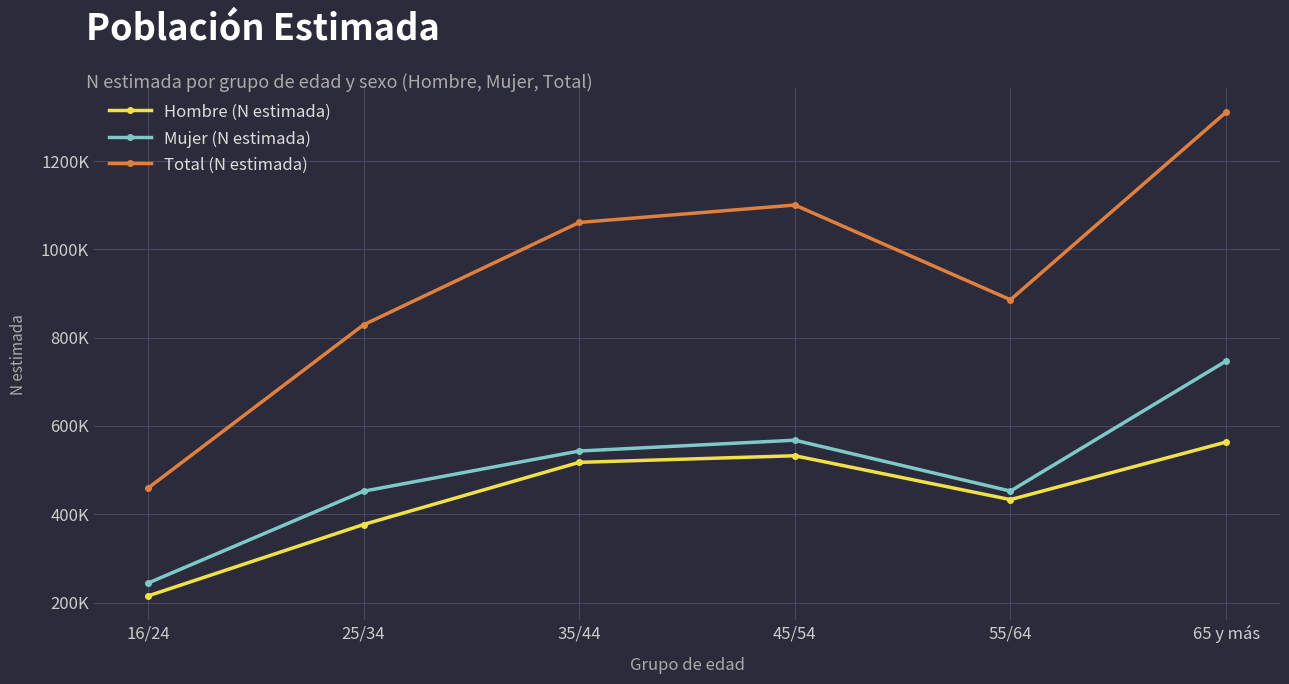

True or false: Mujer (N estimada) and Total (N estimada) intersect in this chart.

False